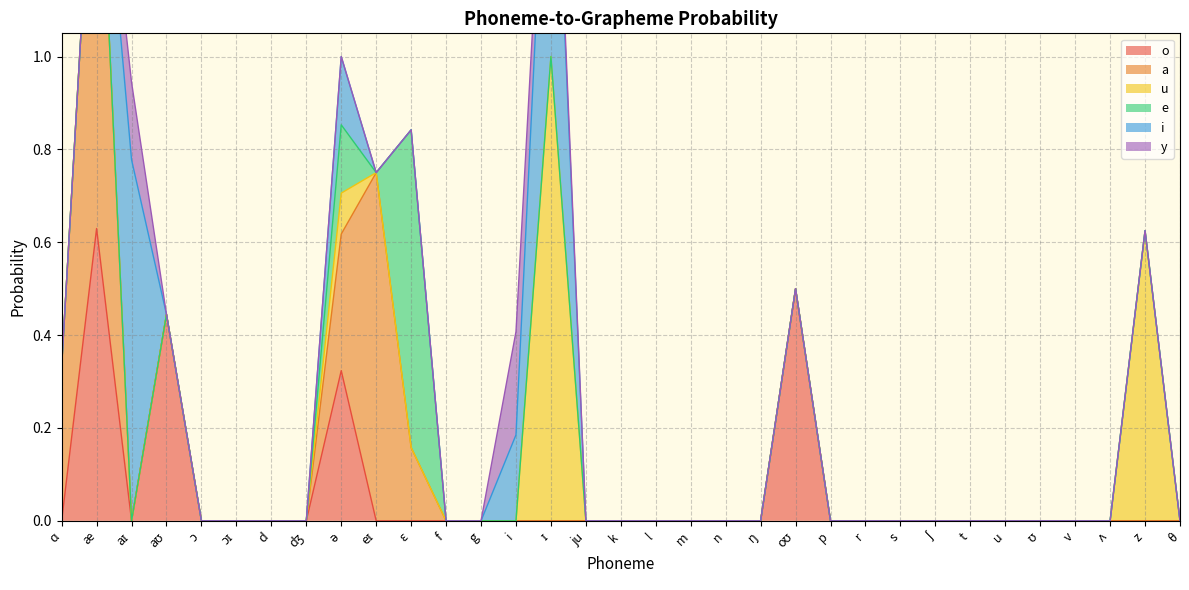

Reading left to right, what are all the values shown in this chart?

o: 0.0	0.6	0.0	0.4	0.0	0.0	0.0	0.0	0.3	0.0	0.0	0.0	0.0	0.0	0.0	0.0	0.0	0.0	0.0	0.0	0.0	0.5	0.0	0.0	0.0	0.0	0.0	0.0	0.0	0.0	0.0	0.0	0.0
a: 0.3	1.0	0.0	0.0	0.0	0.0	0.0	0.0	0.3	0.8	0.2	0.0	0.0	0.0	0.0	0.0	0.0	0.0	0.0	0.0	0.0	0.0	0.0	0.0	0.0	0.0	0.0	0.0	0.0	0.0	0.0	0.0	0.0
u: 0.0	0.0	0.0	0.0	0.0	0.0	0.0	0.0	0.1	0.0	0.0	0.0	0.0	0.0	1.0	0.0	0.0	0.0	0.0	0.0	0.0	0.0	0.0	0.0	0.0	0.0	0.0	0.0	0.0	0.0	0.0	0.6	0.0
e: 0.0	0.0	0.0	0.0	0.0	0.0	0.0	0.0	0.1	0.0	0.7	0.0	0.0	0.0	0.0	0.0	0.0	0.0	0.0	0.0	0.0	0.0	0.0	0.0	0.0	0.0	0.0	0.0	0.0	0.0	0.0	0.0	0.0
i: 0.0	0.0	0.8	0.0	0.0	0.0	0.0	0.0	0.1	0.0	0.0	0.0	0.0	0.2	0.7	0.0	0.0	0.0	0.0	0.0	0.0	0.0	0.0	0.0	0.0	0.0	0.0	0.0	0.0	0.0	0.0	0.0	0.0
y: 0.0	0.0	0.2	0.0	0.0	0.0	0.0	0.0	0.0	0.0	0.0	0.0	0.0	0.2	0.0	0.0	0.0	0.0	0.0	0.0	0.0	0.0	0.0	0.0	0.0	0.0	0.0	0.0	0.0	0.0	0.0	0.0	0.0